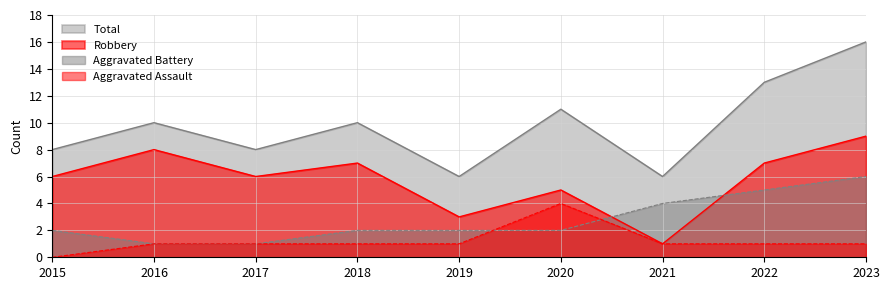

Rank the series by their average value, from highest to lowest.

Total, Robbery, Aggravated Battery, Aggravated Assault